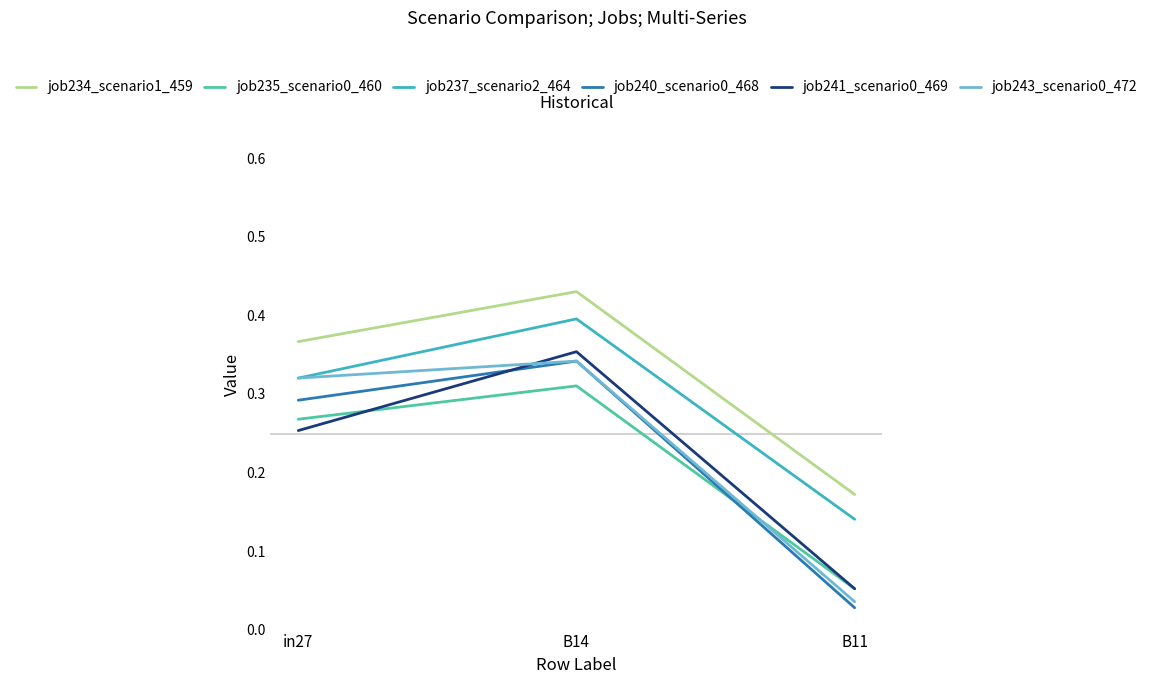

True or false: job243_scenario0_472 has a value of 0.1 at B11.

False